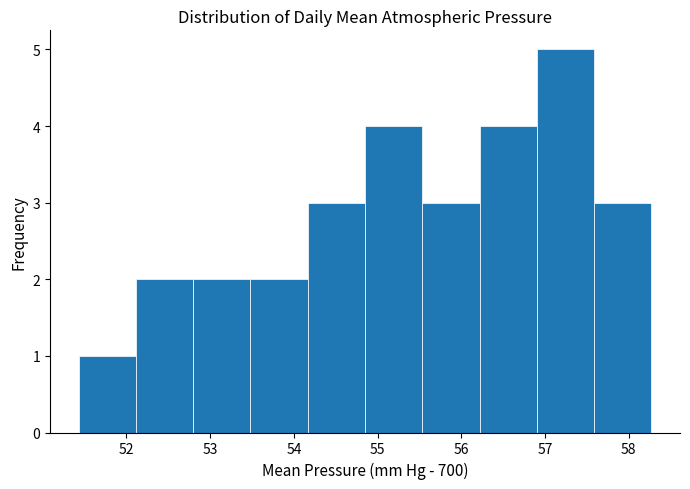

Over which range of the x-axis is the bar tallest?

56.9 to 57.6